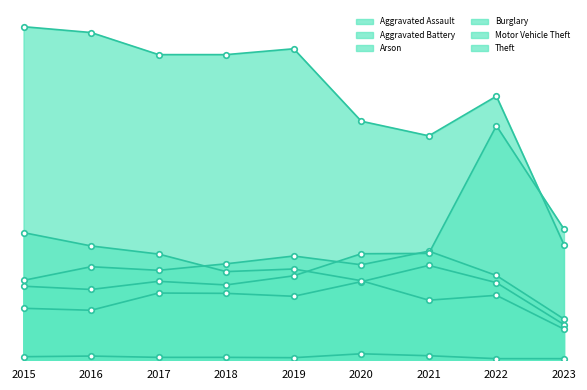

How many interior local peaks does the Aggravated Assault series have?

2